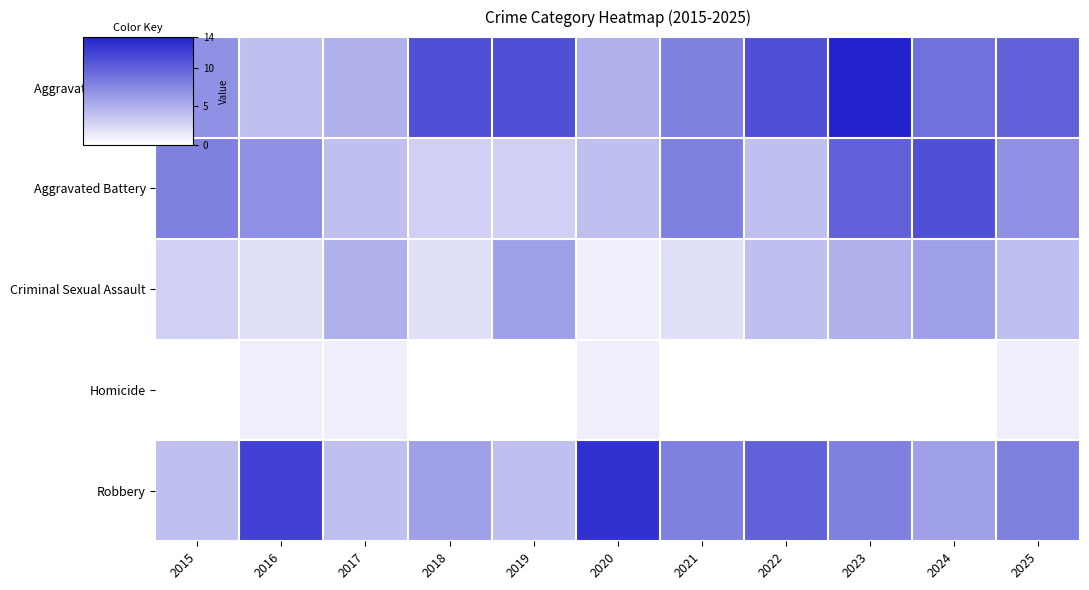

Reading left to right, list all the values displayed in this chart.

Aggravated Assault: 2015=7	2016=4	2017=5	2018=11	2019=11	2020=5	2021=8	2022=11	2023=14	2024=9	2025=10
Aggravated Battery: 2015=8	2016=7	2017=4	2018=3	2019=3	2020=4	2021=8	2022=4	2023=10	2024=11	2025=7
Criminal Sexual Assault: 2015=3	2016=2	2017=5	2018=2	2019=6	2020=1	2021=2	2022=4	2023=5	2024=6	2025=4
Homicide: 2015=0	2016=1	2017=1	2018=0	2019=0	2020=1	2021=0	2022=0	2023=0	2024=0	2025=1
Robbery: 2015=4	2016=12	2017=4	2018=6	2019=4	2020=13	2021=8	2022=10	2023=8	2024=6	2025=8